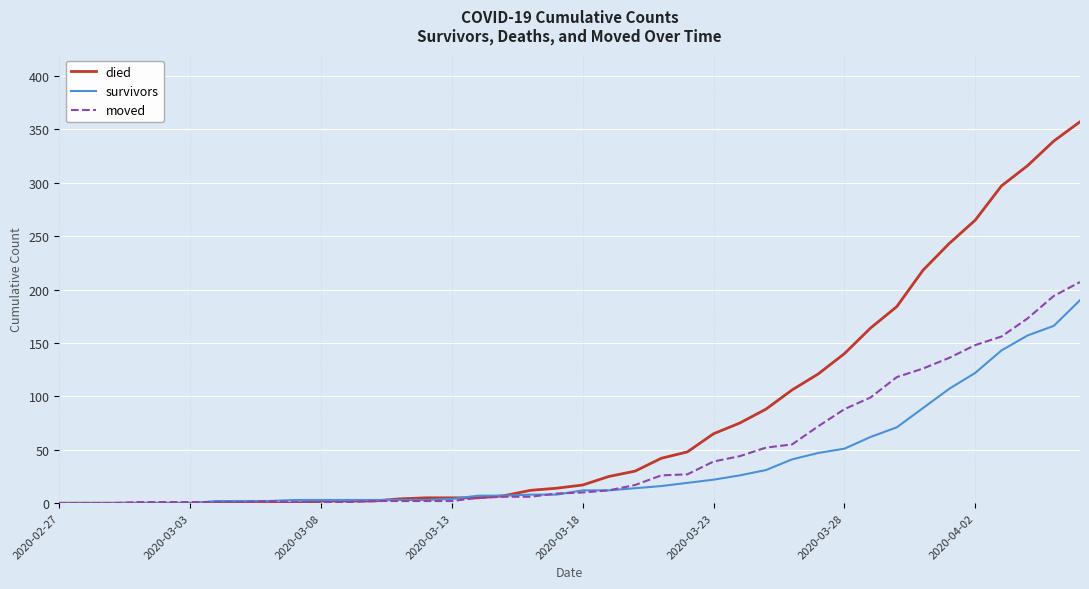

What is the maximum value for moved?

207